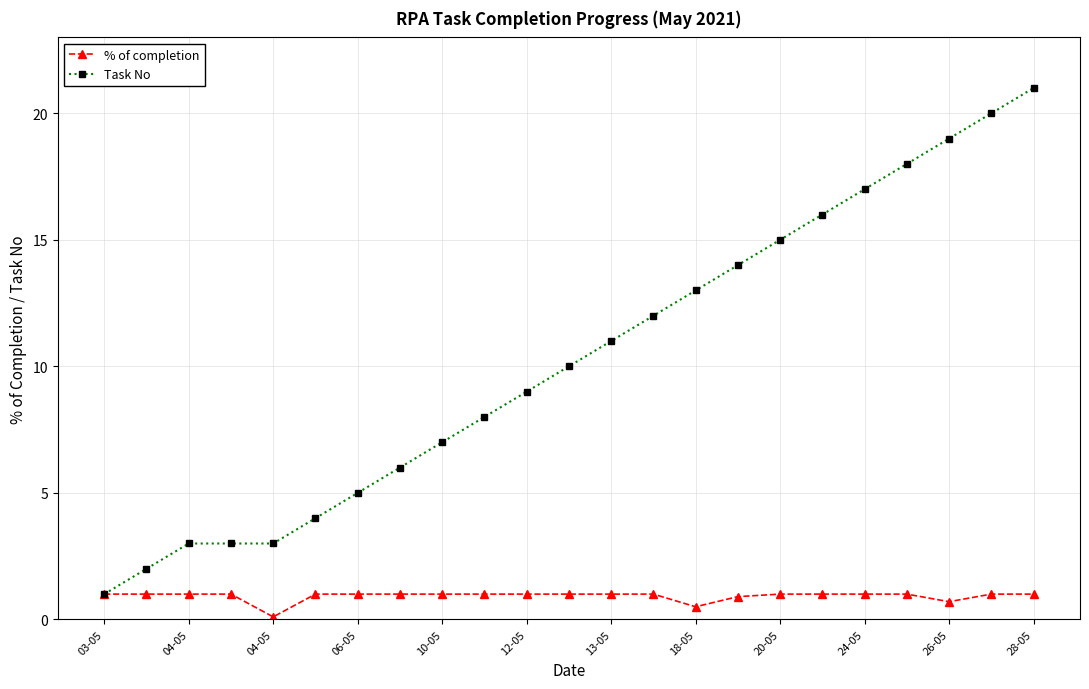

What is the value of the Task No point at the 13th from the left?

11.0